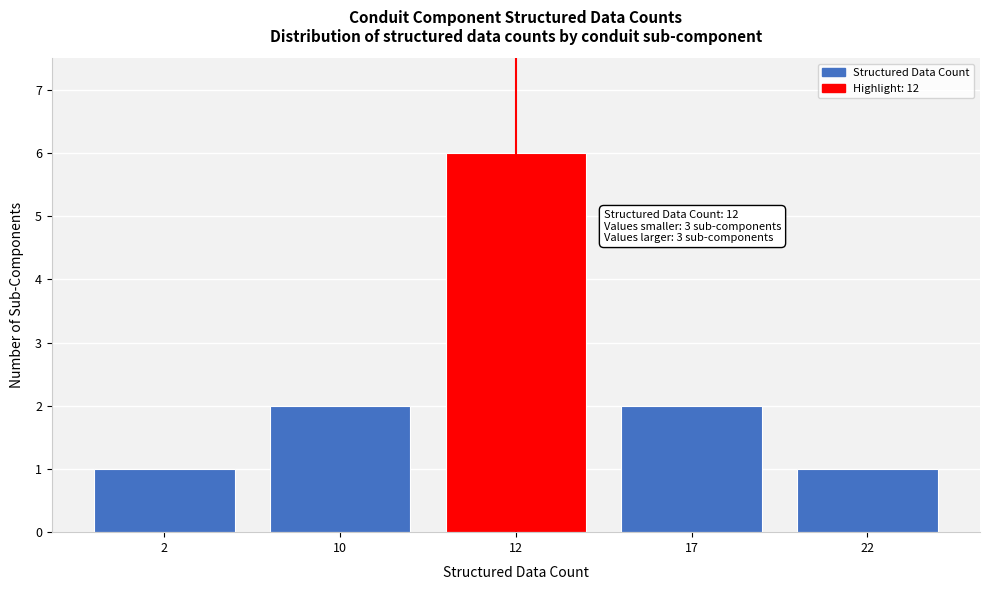

Reading left to right, list all the values displayed in this chart.

2=1	10=2	12=6	17=2	22=1